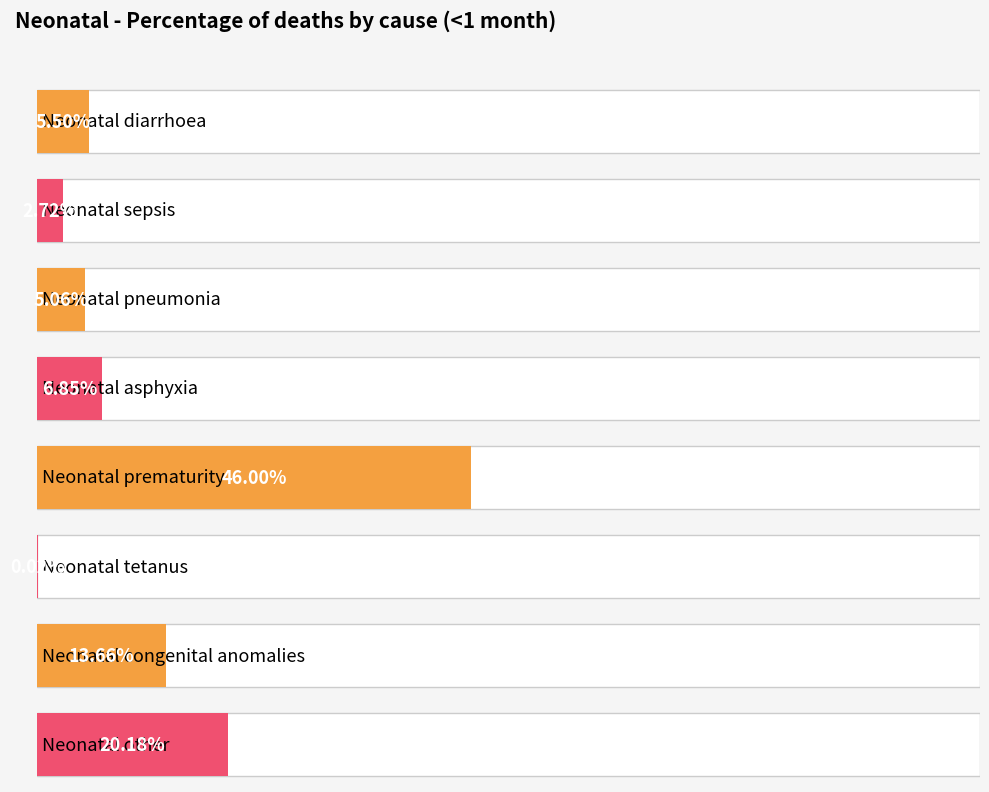

Reading left to right, what are all the values shown in this chart?

Neonatal diarrhoea=0.1	Neonatal sepsis=0.0	Neonatal pneumonia=0.1	Neonatal asphyxia=0.1	Neonatal prematurity=0.5	Neonatal tetanus=0.0	Neonatal congenital anomalies=0.1	Neonatal other=0.2